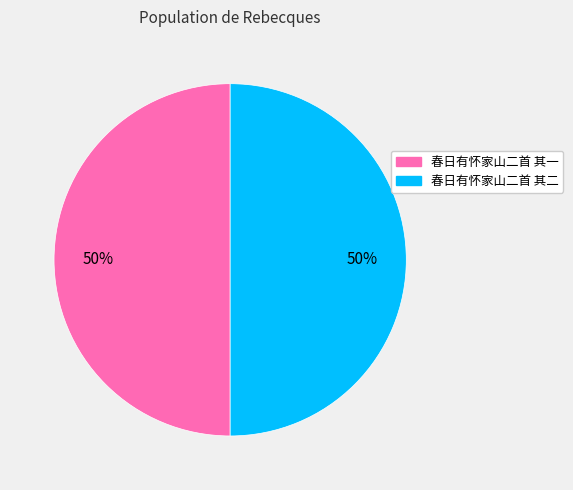

Is the sum of 春日有怀家山二首 其一 and 春日有怀家山二首 其二 greater than half?

Yes